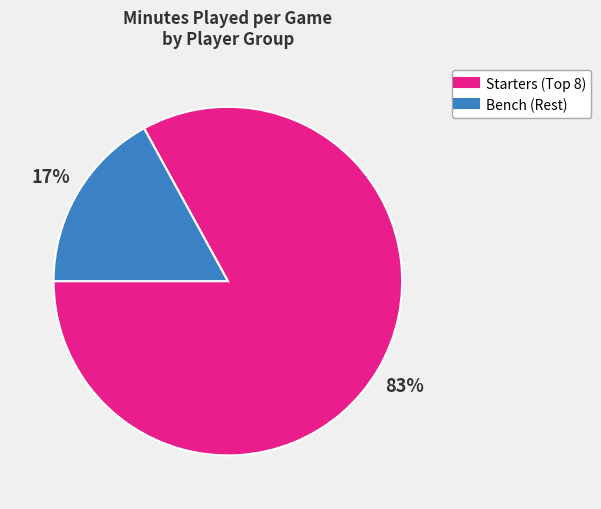

To the nearest percent, what is the average slice percentage?

50%